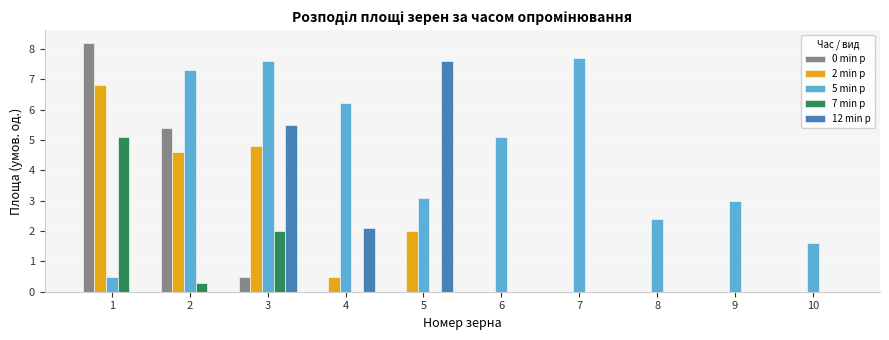

Which series changed the most between 3 and 6?

12 min р